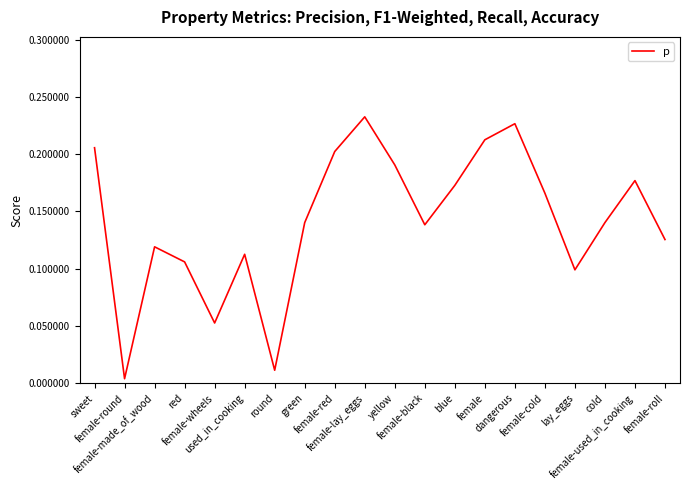

Which category has the lowest value across all series?

female-round